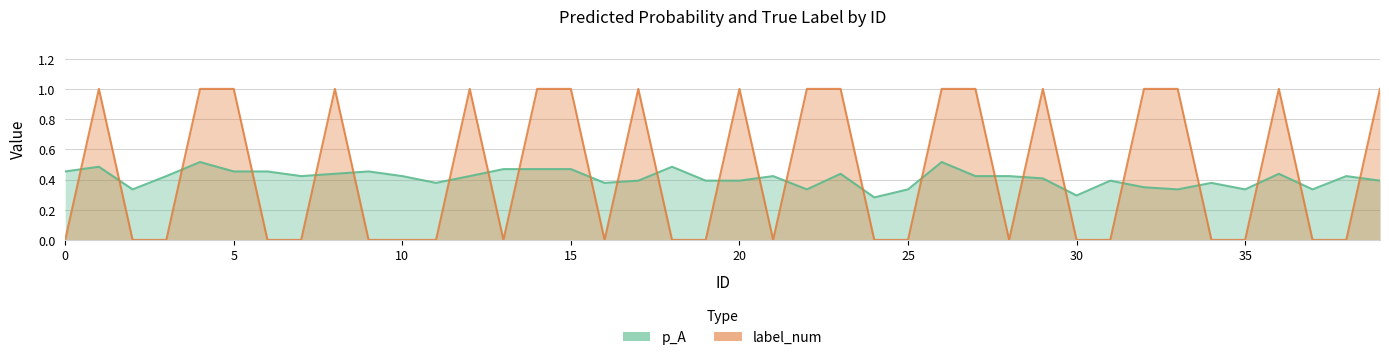

What is the average value of the label_num series?

0.5